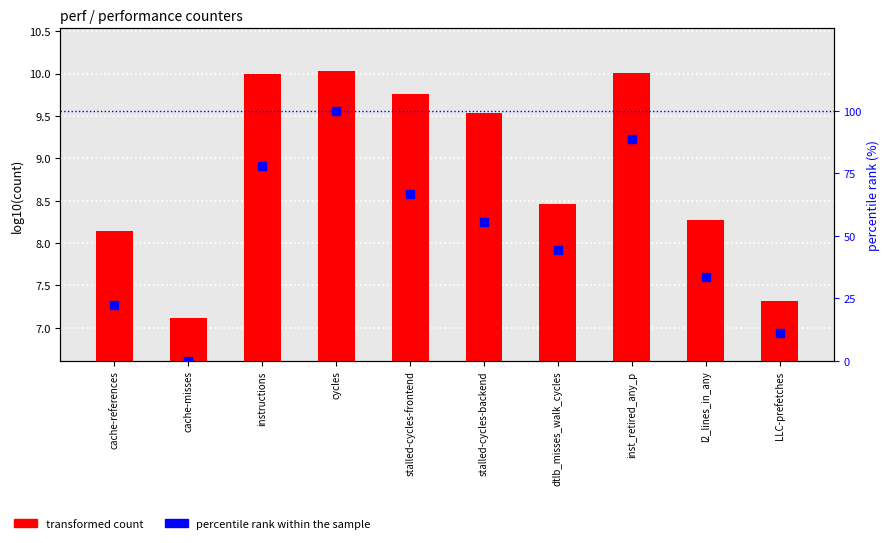

Which series contains the highest Y value?

percentile rank within the sample